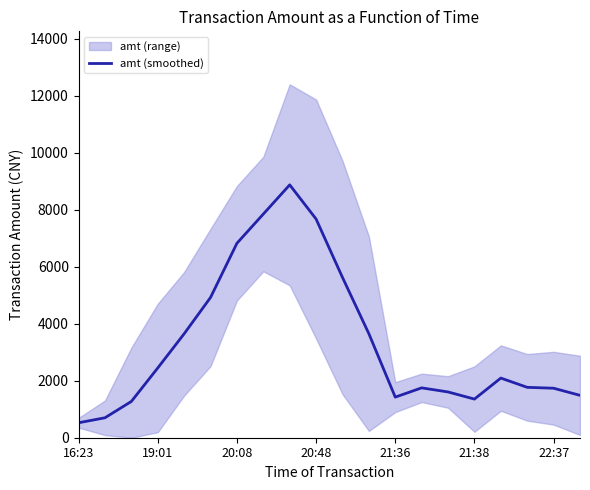

Reading right to left, transcribe all the data shown in this chart.

1487.5	1737.2	1768.5	2093.5	1356.0	1606.3	1750.0	1425.0	3650.0	5625.0	7675.0	8875.0	7850.0	6825.0	4923.2	3648.2	2448.2	1273.2	700.0	525.0